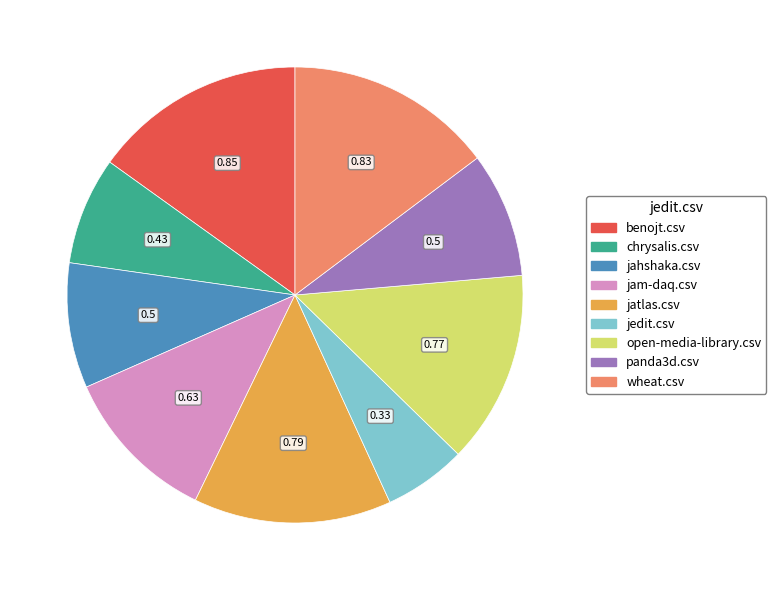

What is the smallest slice in the pie chart?

jedit.csv